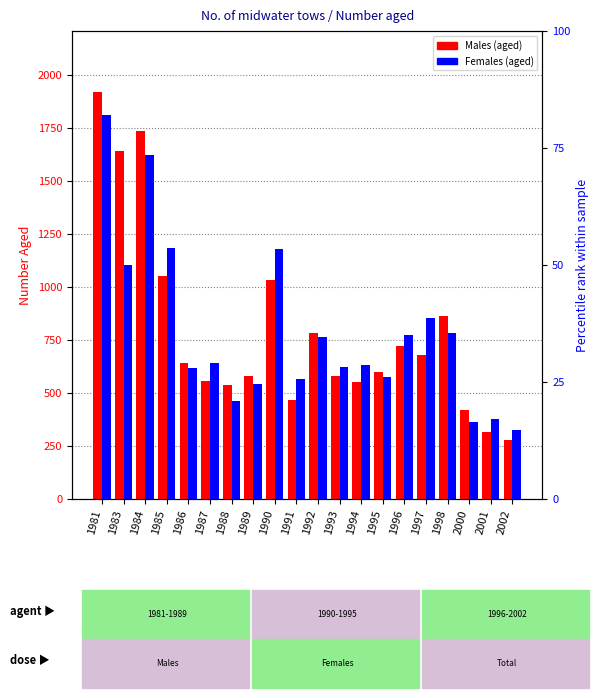

What is the sum of all Males values?

15979